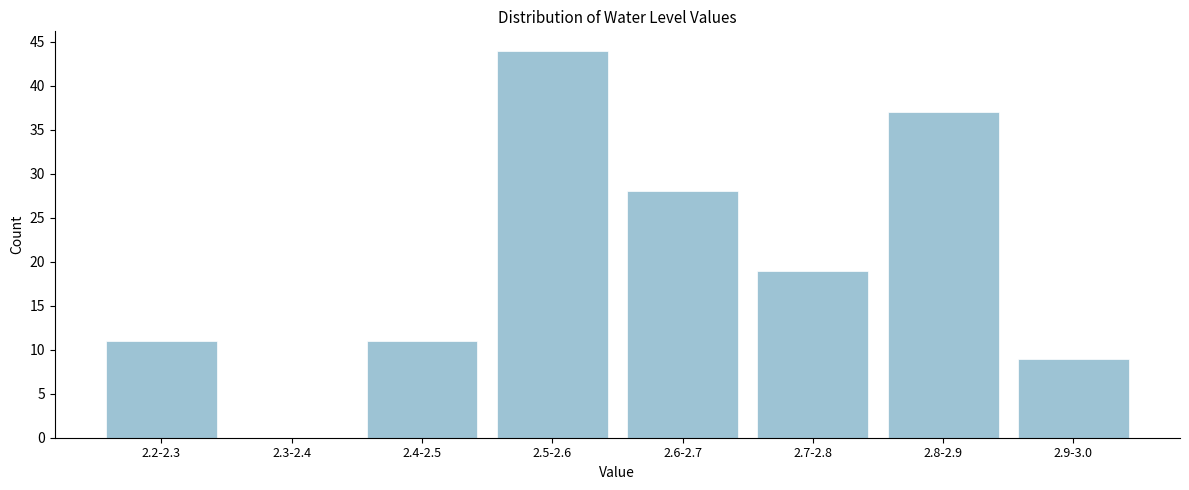

Reading right to left, list all the values displayed in this chart.

2.9-3.0=9	2.8-2.9=37	2.7-2.8=19	2.6-2.7=28	2.5-2.6=44	2.4-2.5=11	2.3-2.4=0	2.2-2.3=11